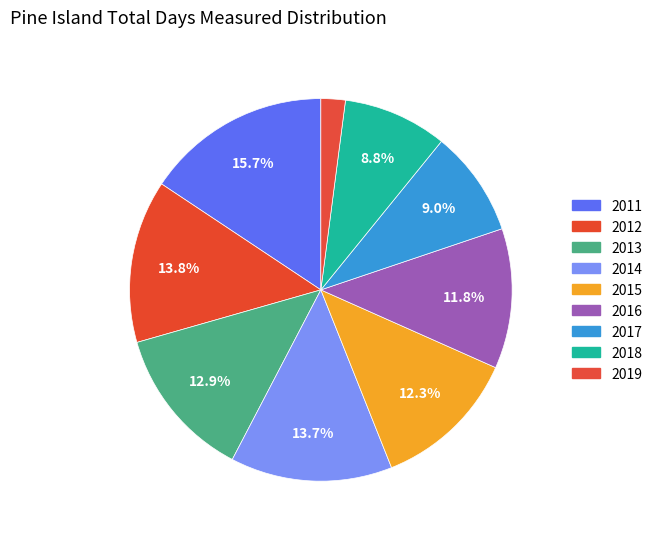

How many slices are in this pie chart?

9